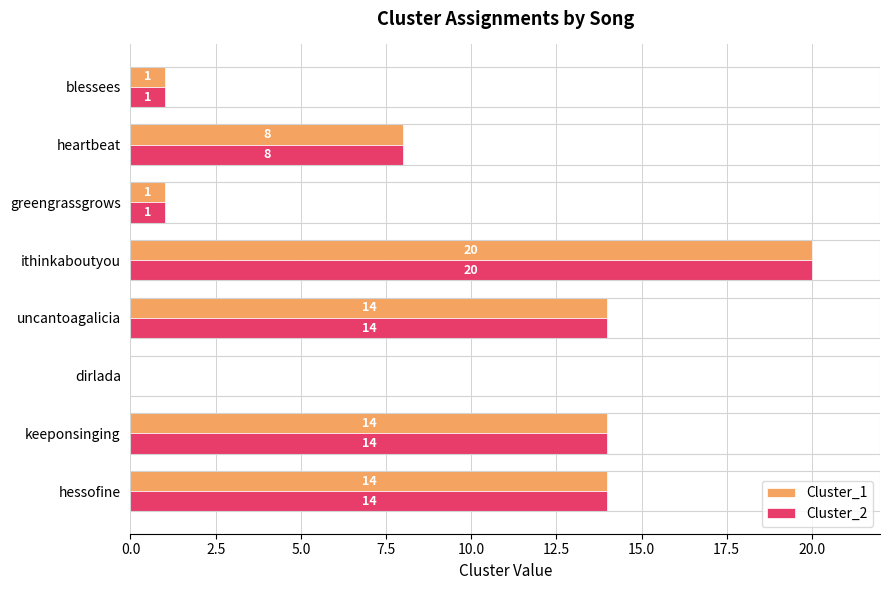

Where is Cluster_2 nearest to the value 10?

heartbeat